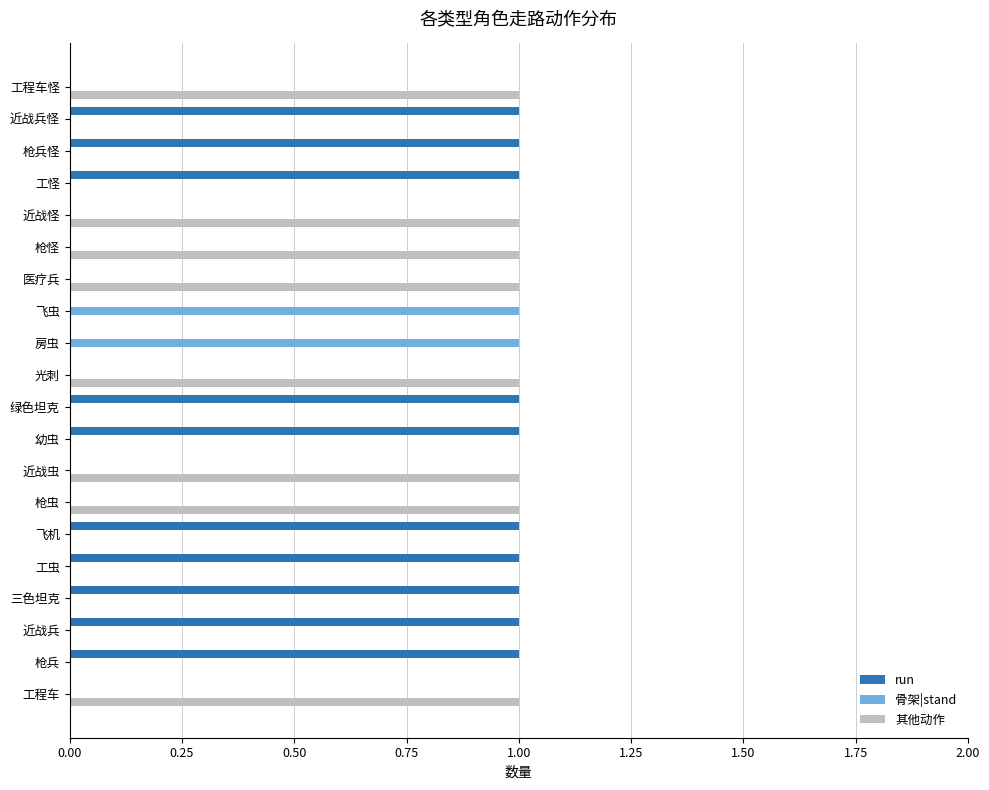

What is the sum of all 其他动作 values?

8